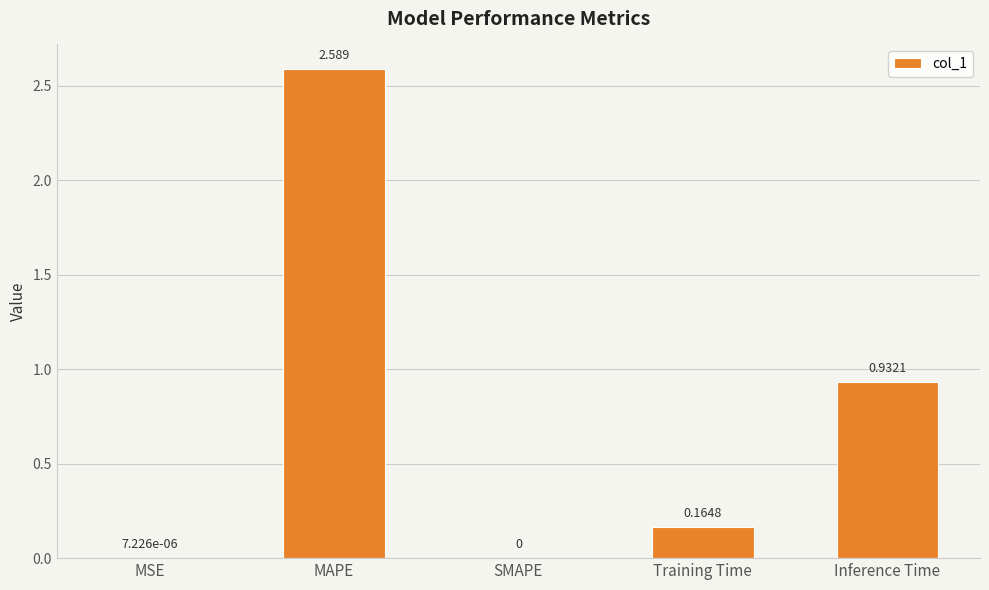

The chart shows a value of 0.4 at Inference Time. True or false?

False